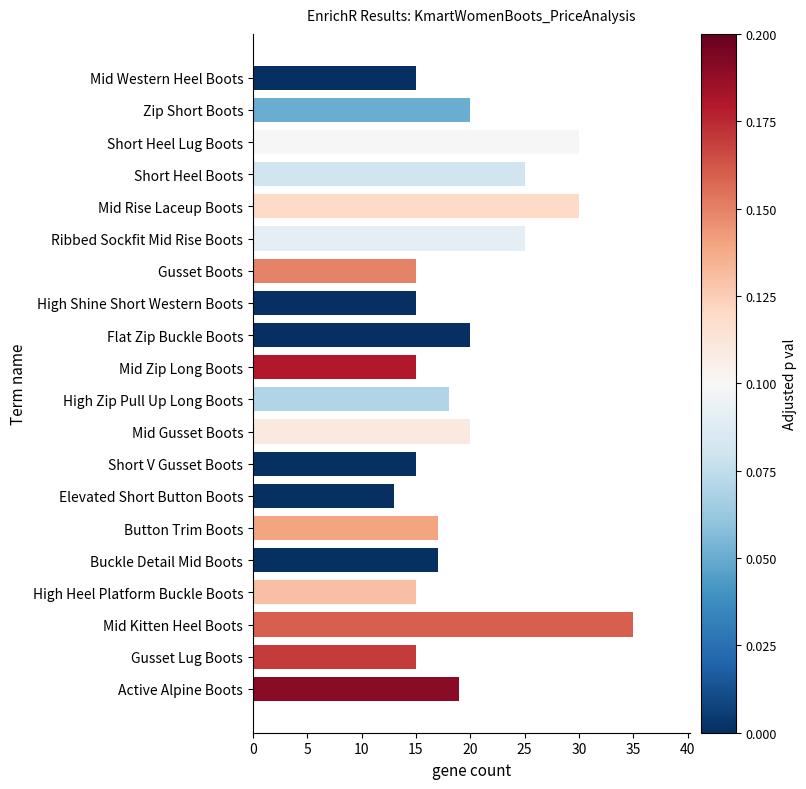

Is it true that the value at High Zip Pull Up Long Boots is 18?

True